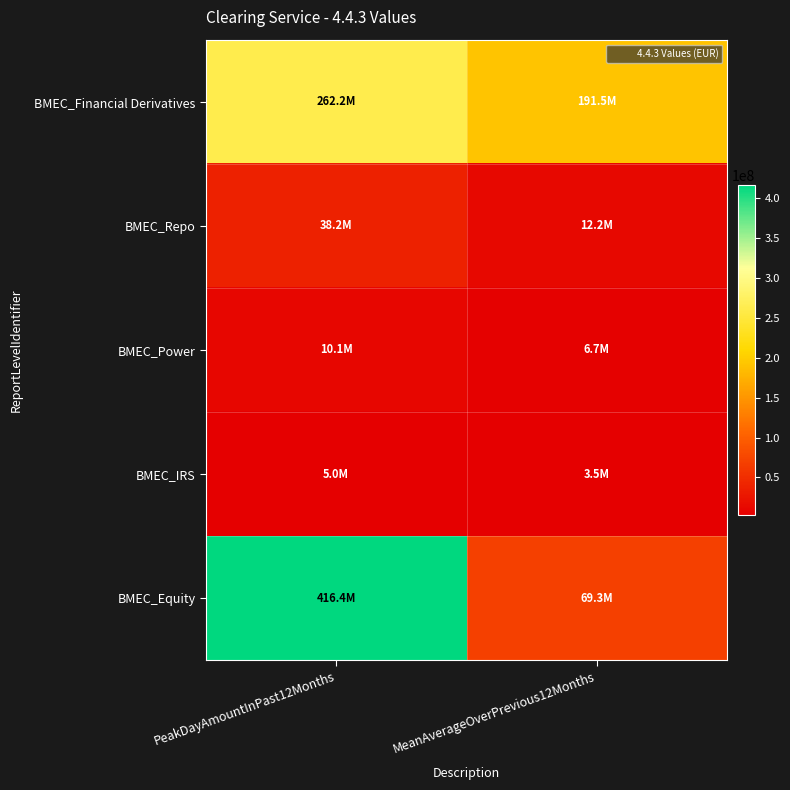

Which series has the widest spread of values?

BMEC_Equity